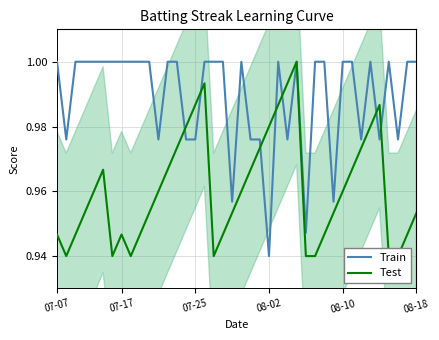

At how many categories does at least one series exceed 0?

40